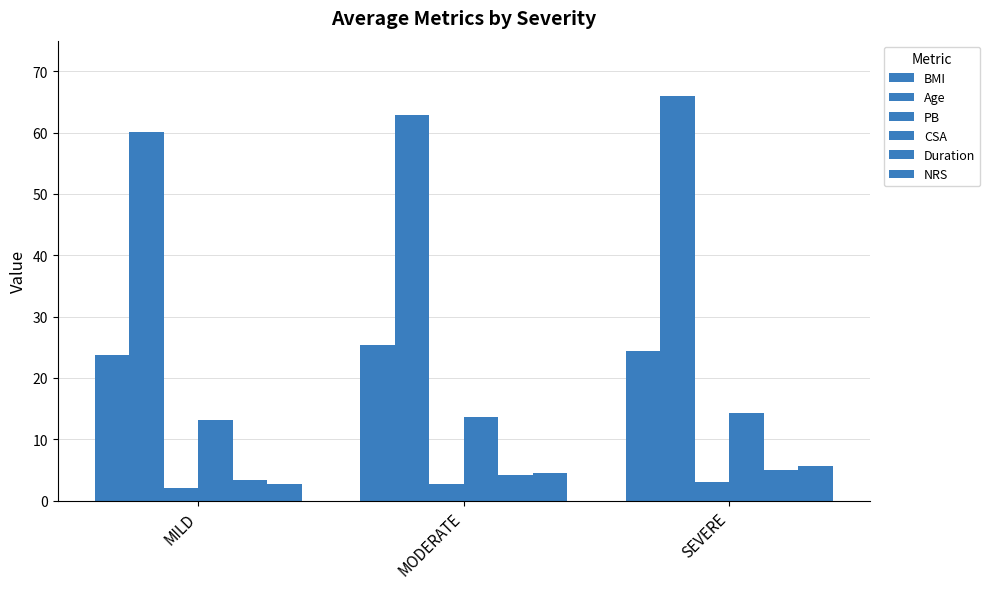

What position from the left is MILD?

1